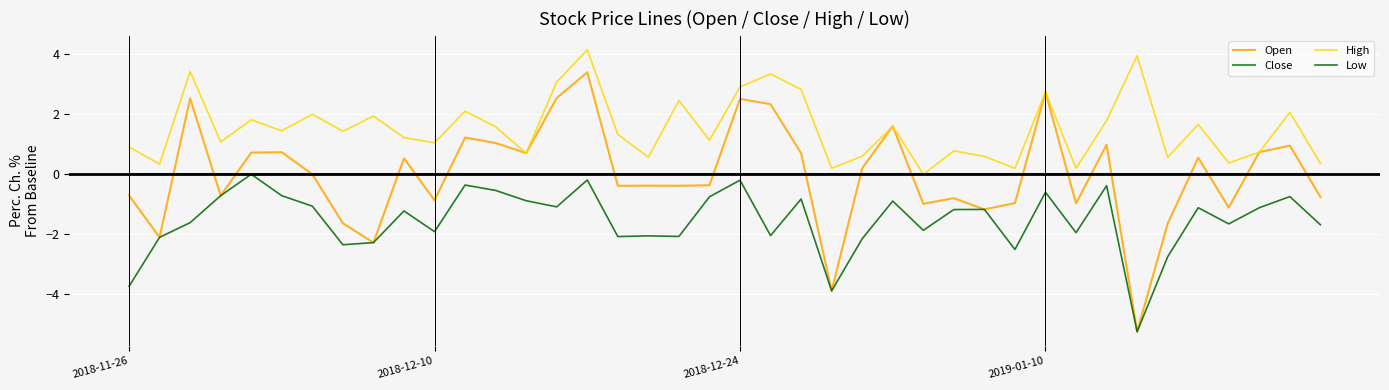

What is the minimum value shown in the chart?

-5.2